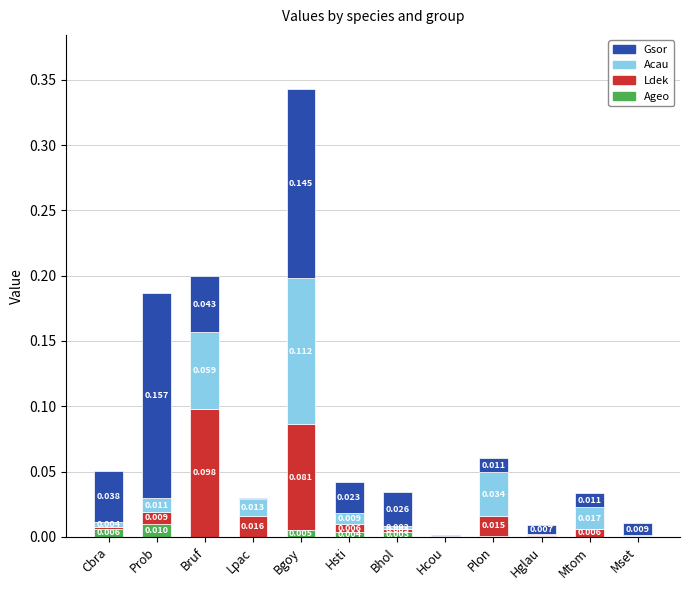

How many series are shown in this chart?

4